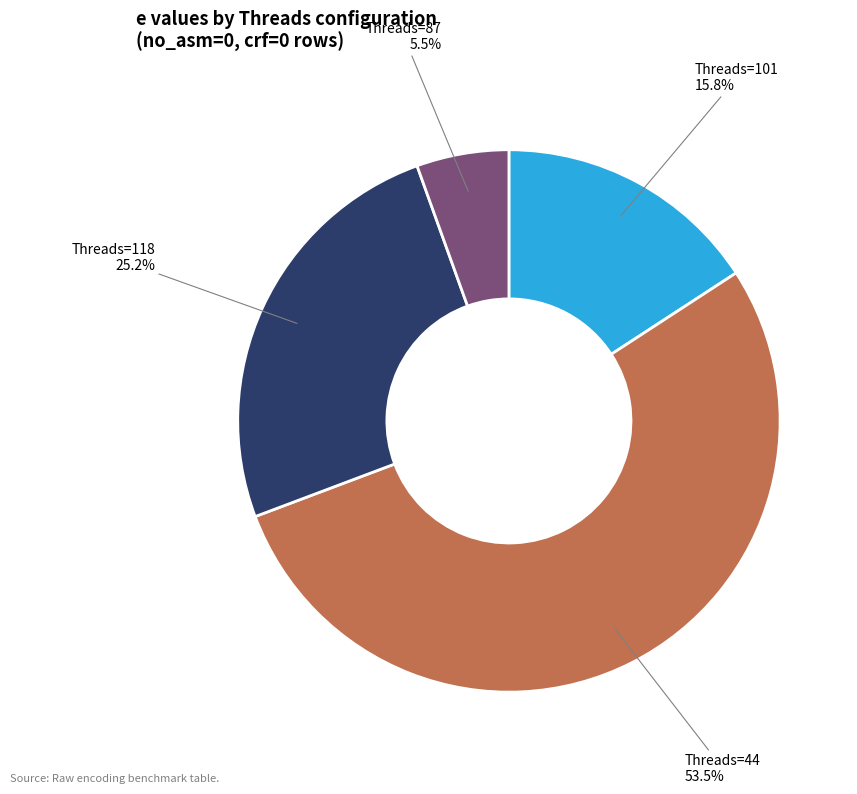

Does any single category account for the majority?

Yes